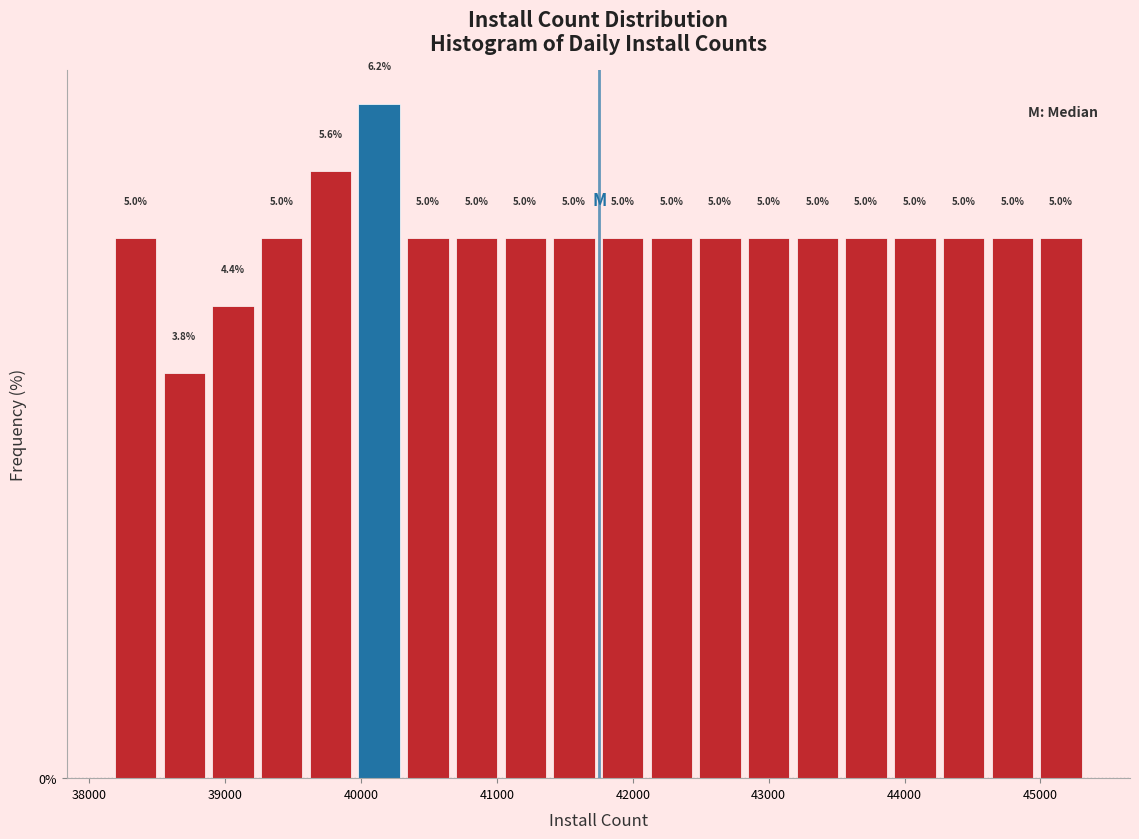

Read against the x-axis, roughly where is the centre of the tallest bar?

40100